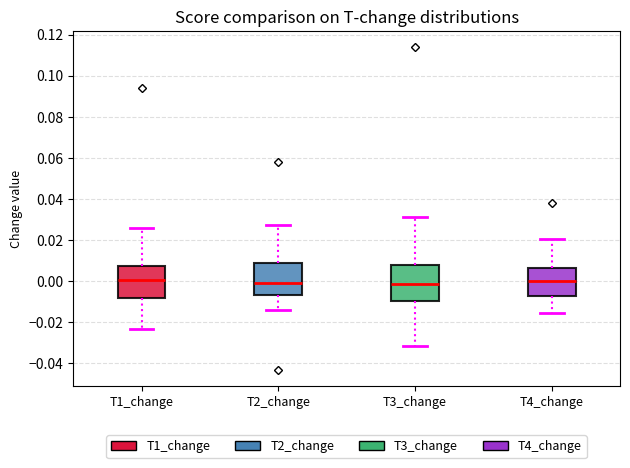

Comparing the boxes themselves (not the whiskers), which one is the tallest?

T3_change